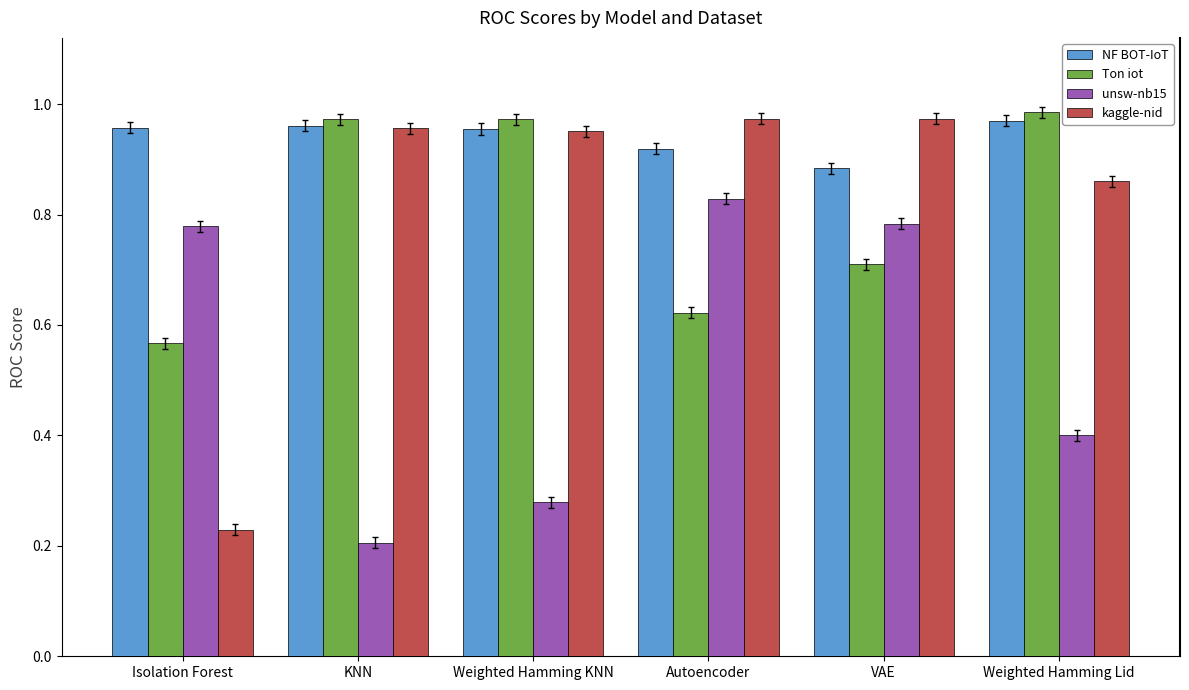

The NF BOT-IoT series shows 0.5 at VAE. True or false?

False